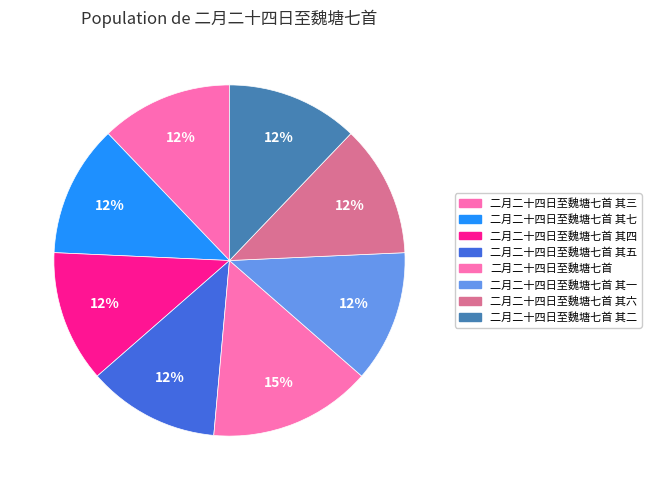

Is there any slice that represents more than half of the pie?

No